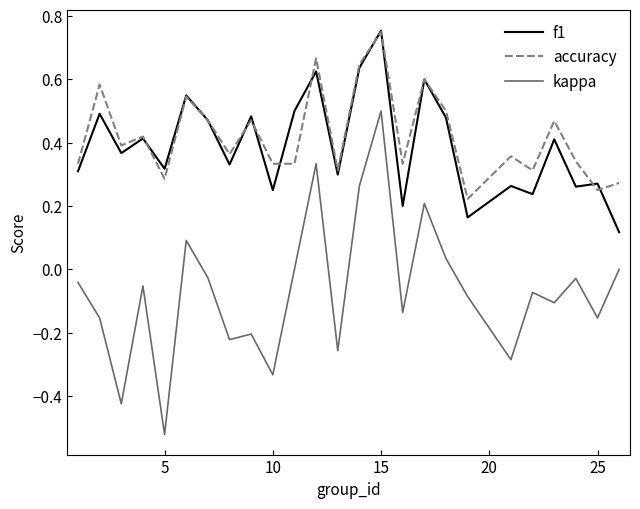

Which series has the widest spread of values?

kappa